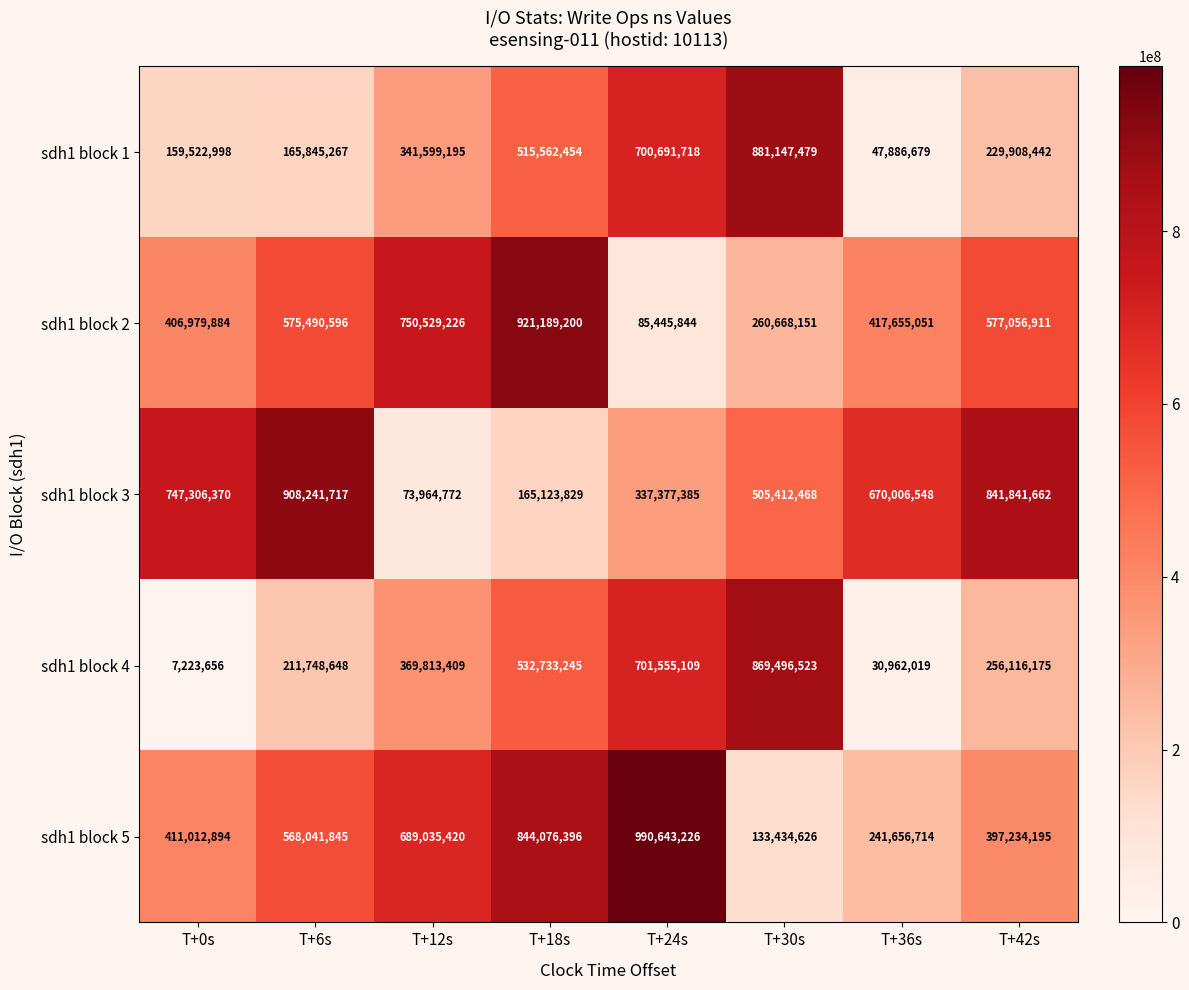

At T+18s, list the series in order from smallest to largest.

sdh1 block 3, sdh1 block 1, sdh1 block 4, sdh1 block 5, sdh1 block 2